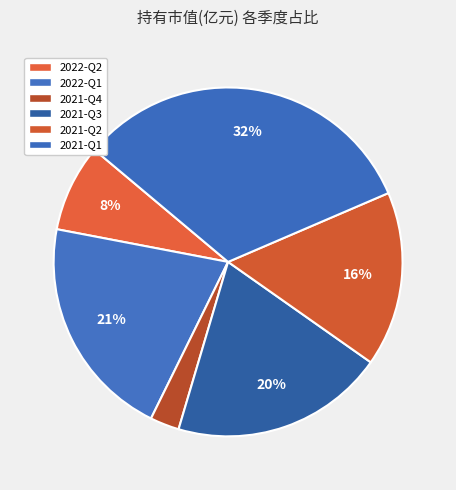

How many segments does this pie chart have?

6